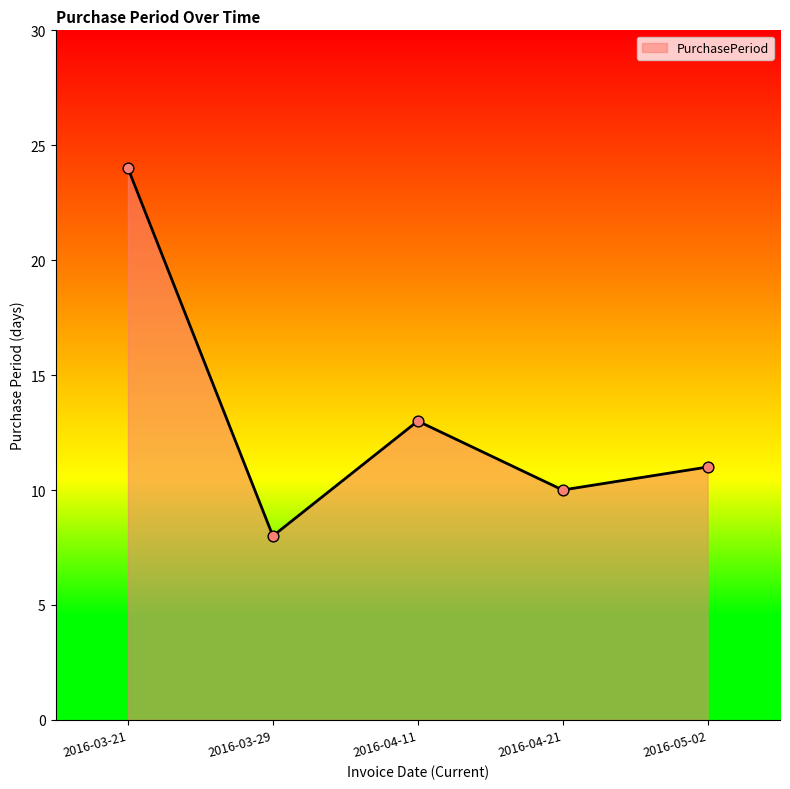

What is the change in value from 2016-03-21 to 2016-05-02?

-13